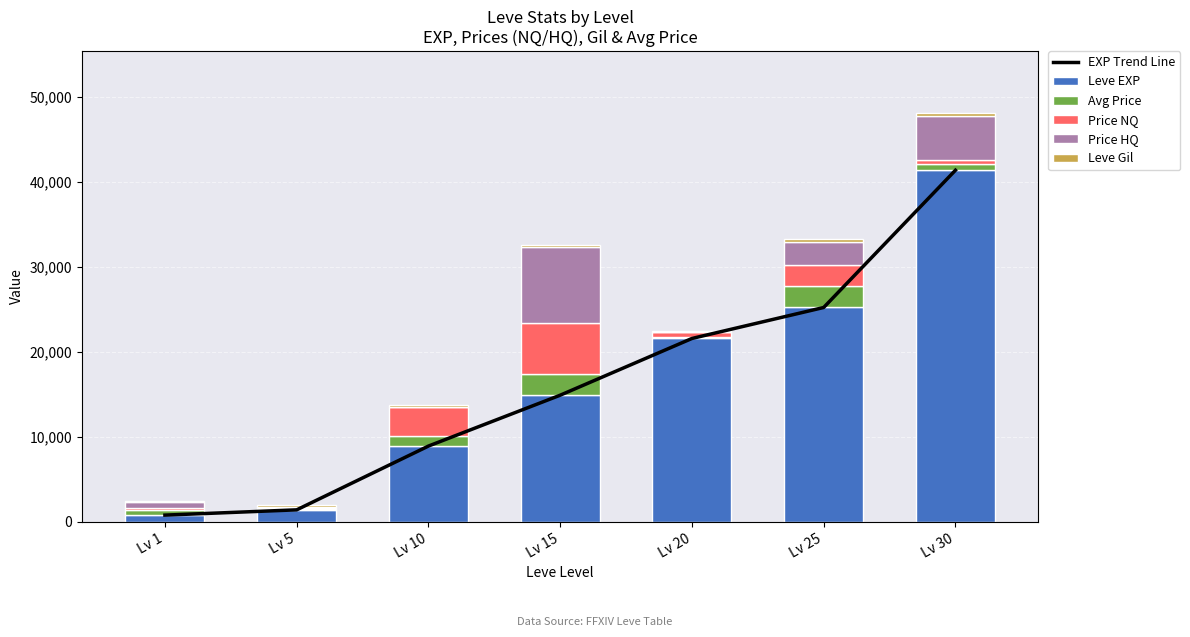

How many distinct data groups are displayed?

6